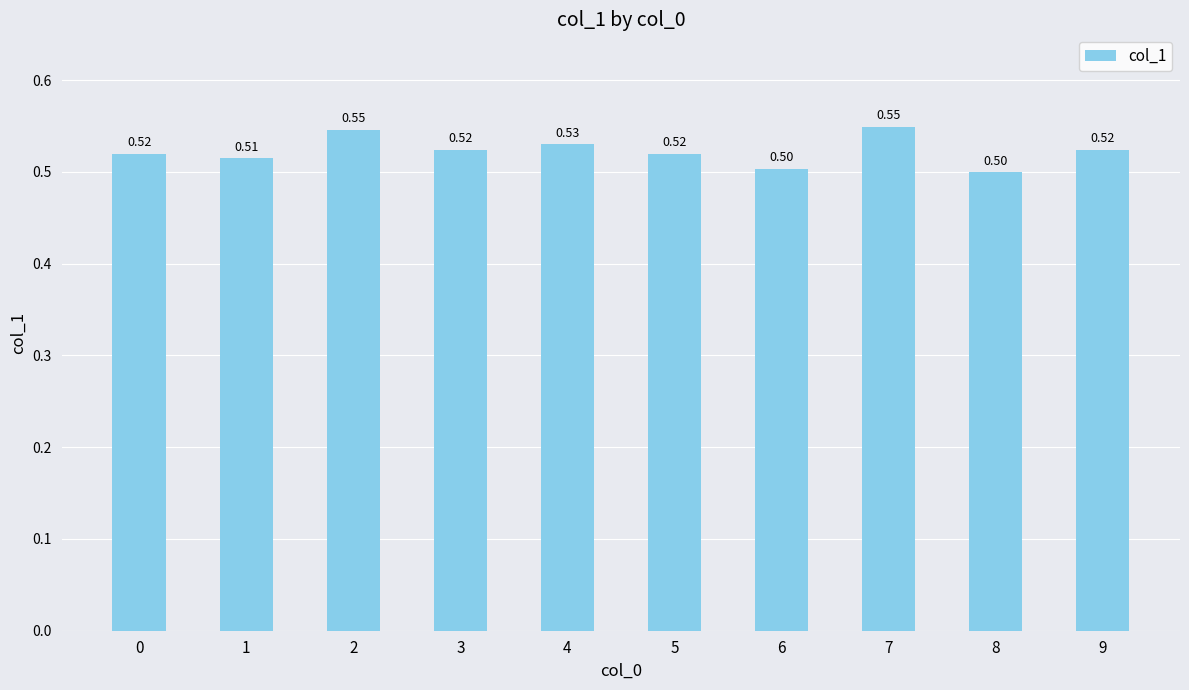

What is the value of the 6th bar from the left?

0.5